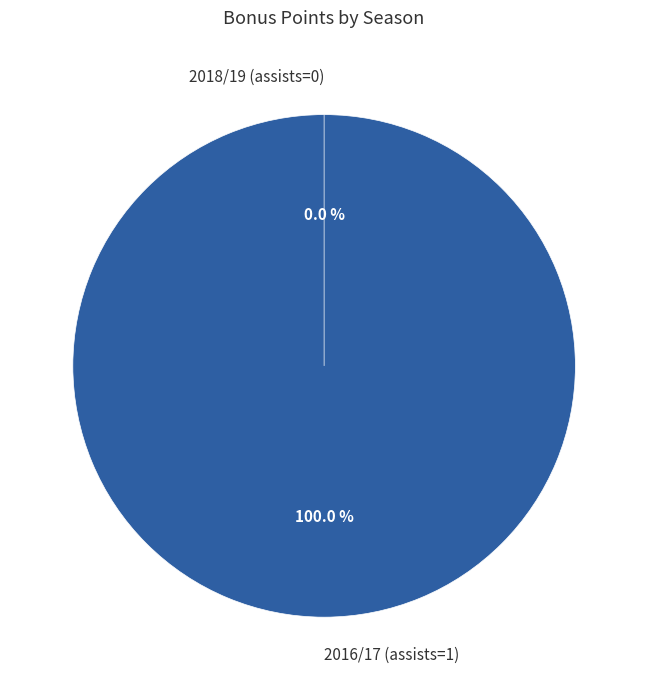

Combined, what portion of the pie is 2018/19 (assists=0) and 2016/17 (assists=1)?

100.0%